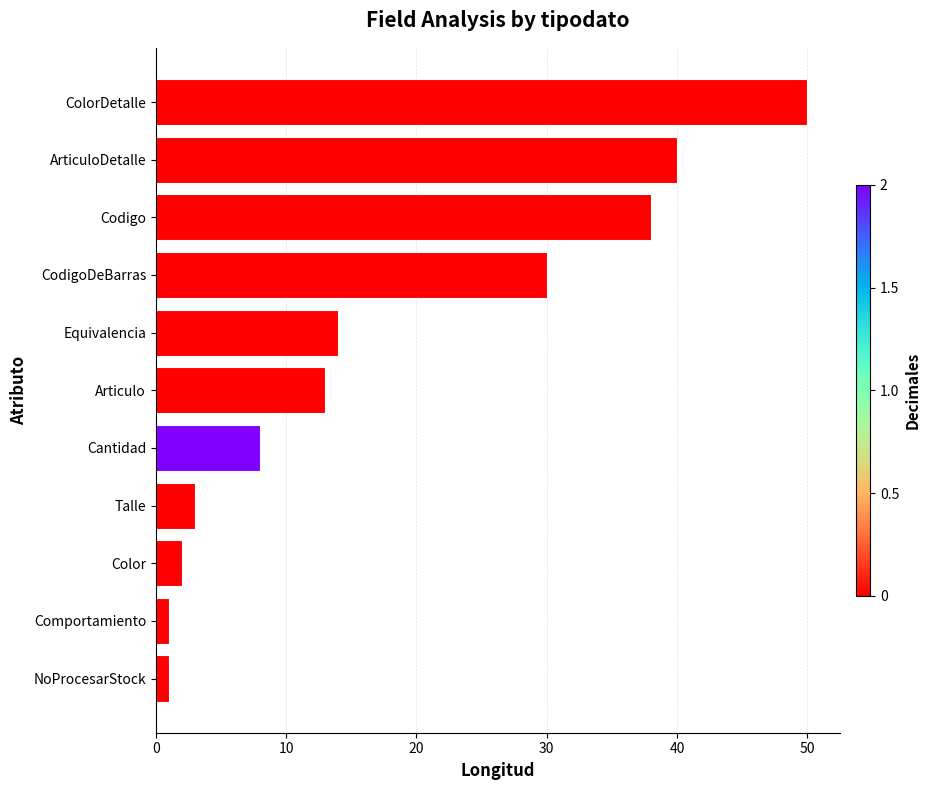

How many values are below 13?

5